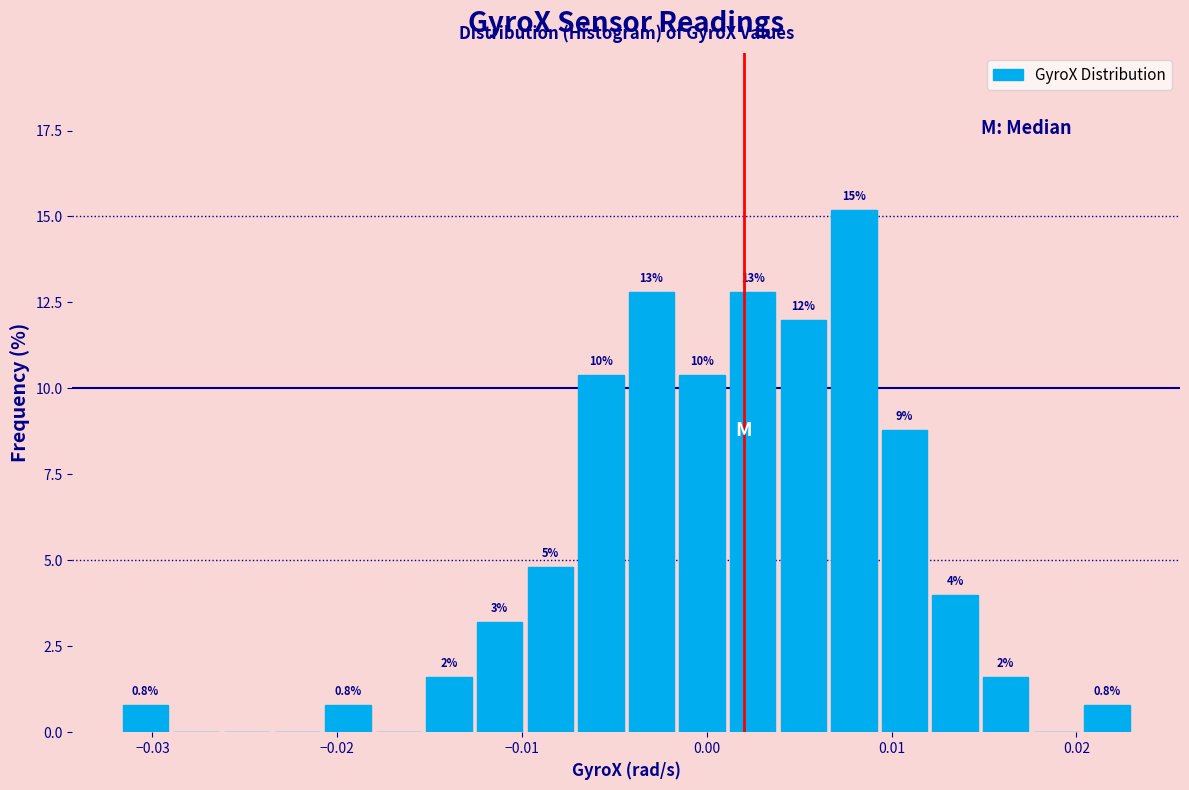

Around what value on the x-axis is the tallest bar? Give the approximate position of its centre, as read against the axis.

0.008